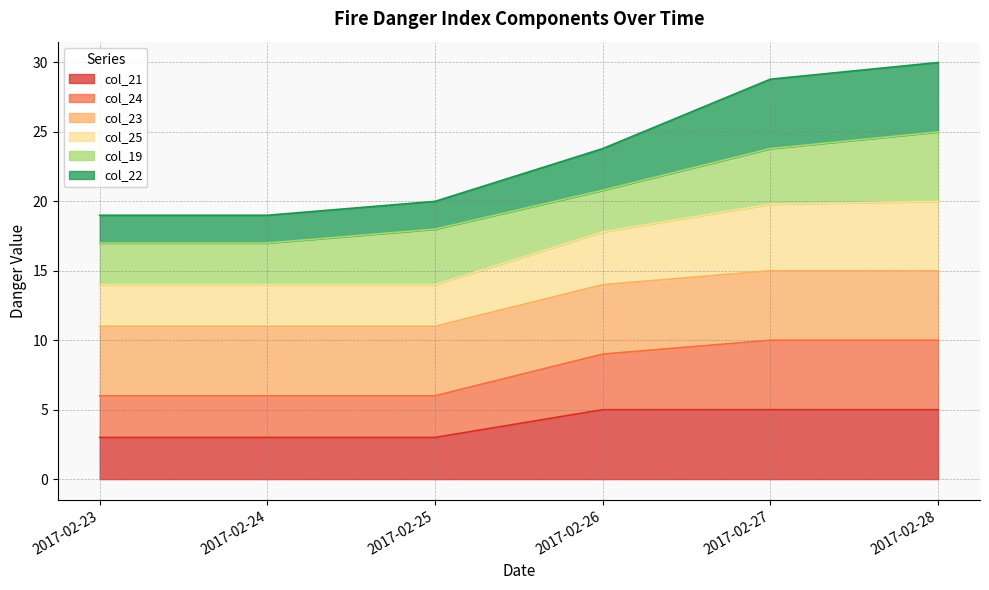

True or false: col_21 has a value of 3.0 at 2017-02-23.

True